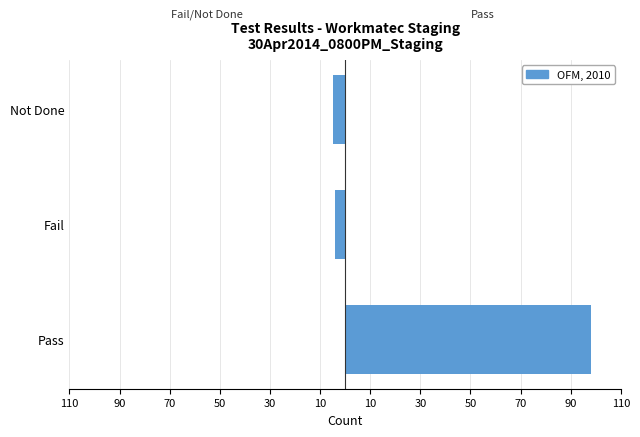

The value of Pass at Fail is 48. True or false?

False